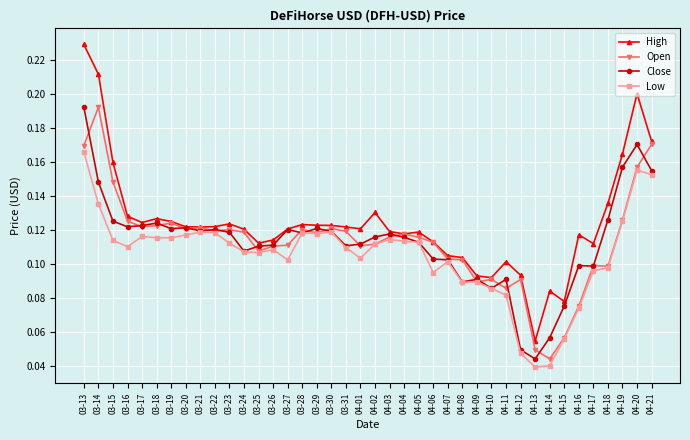

What is the total value across all series at 03-22?

0.5